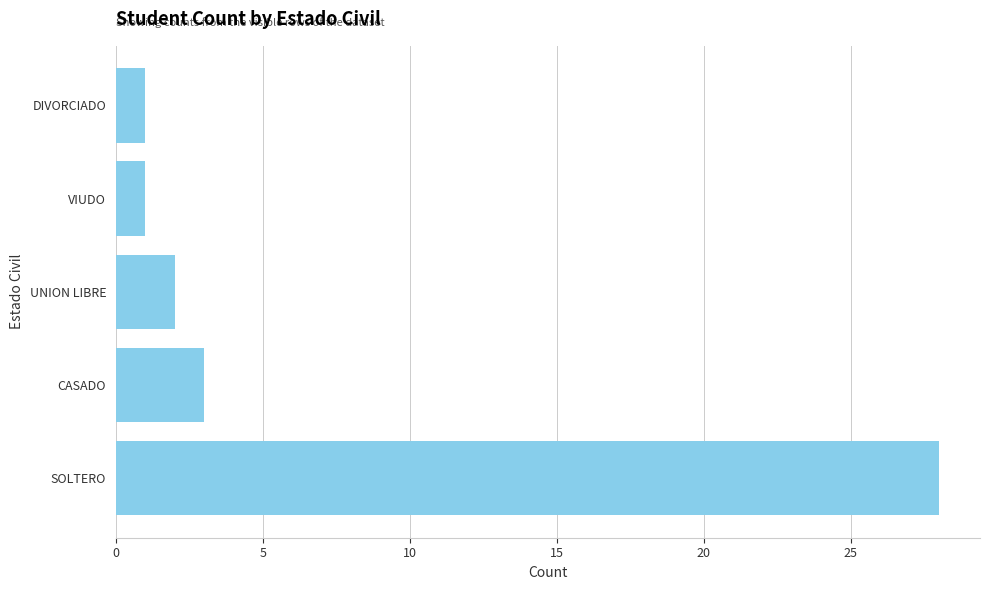

What is the sum of all values?

35